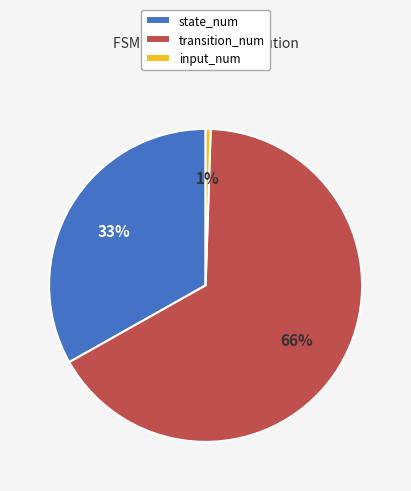

Does any single category account for the majority?

Yes